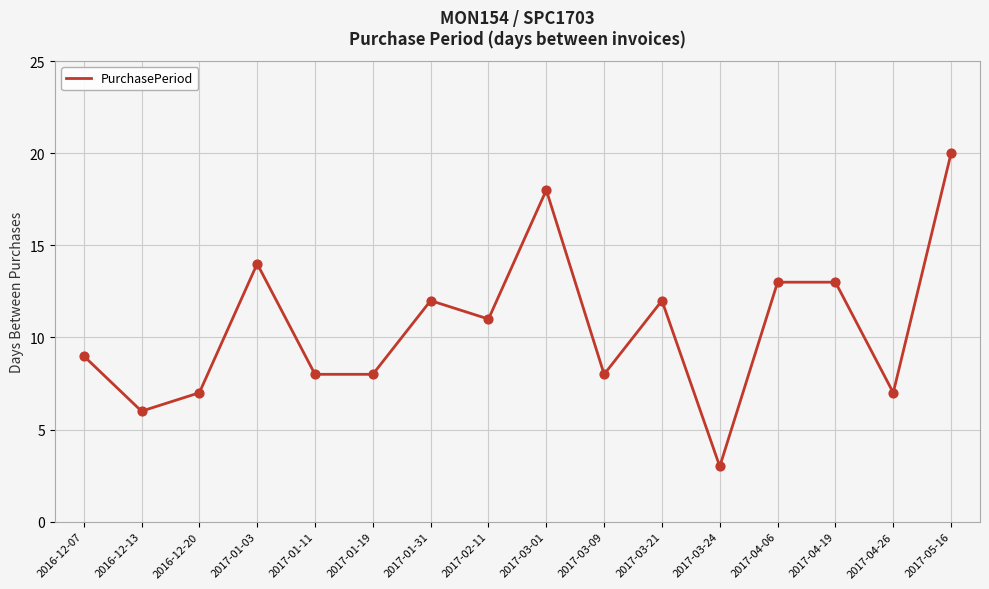

Between 2017-02-11 and 2017-03-21, which is larger?

2017-03-21